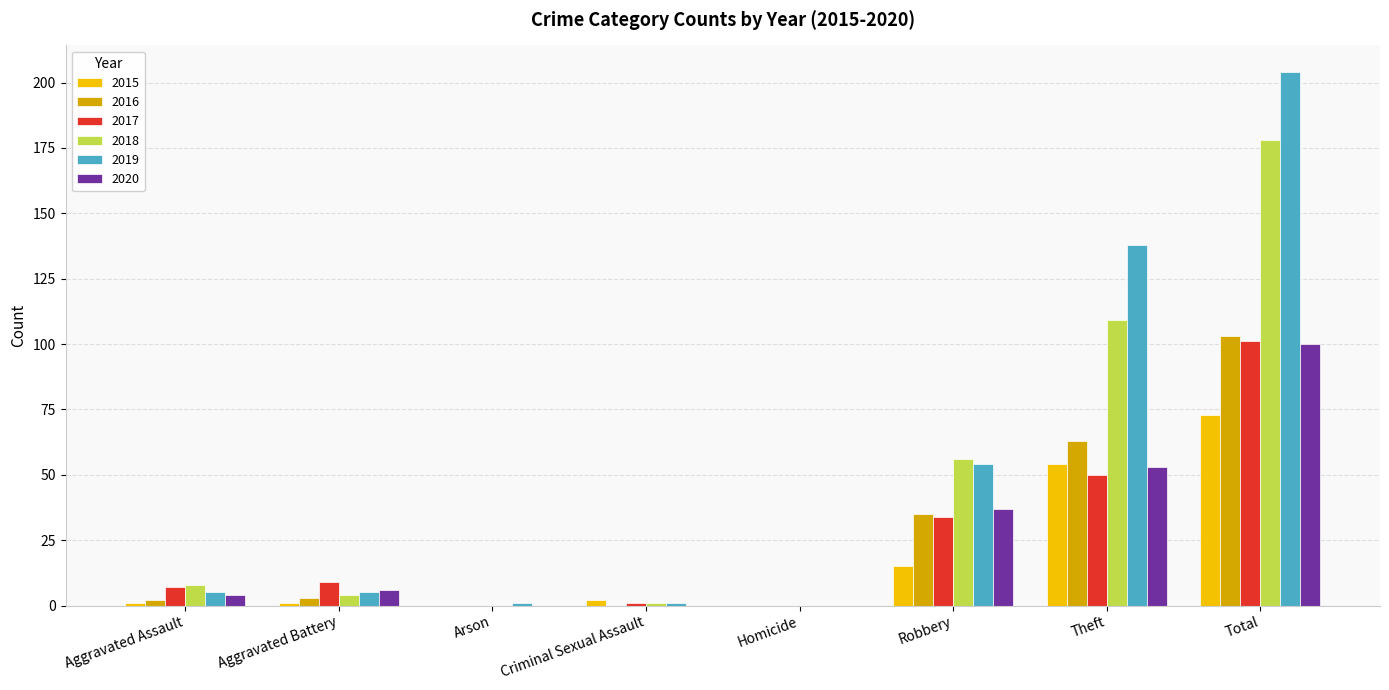

What is the maximum value shown in the chart?

204